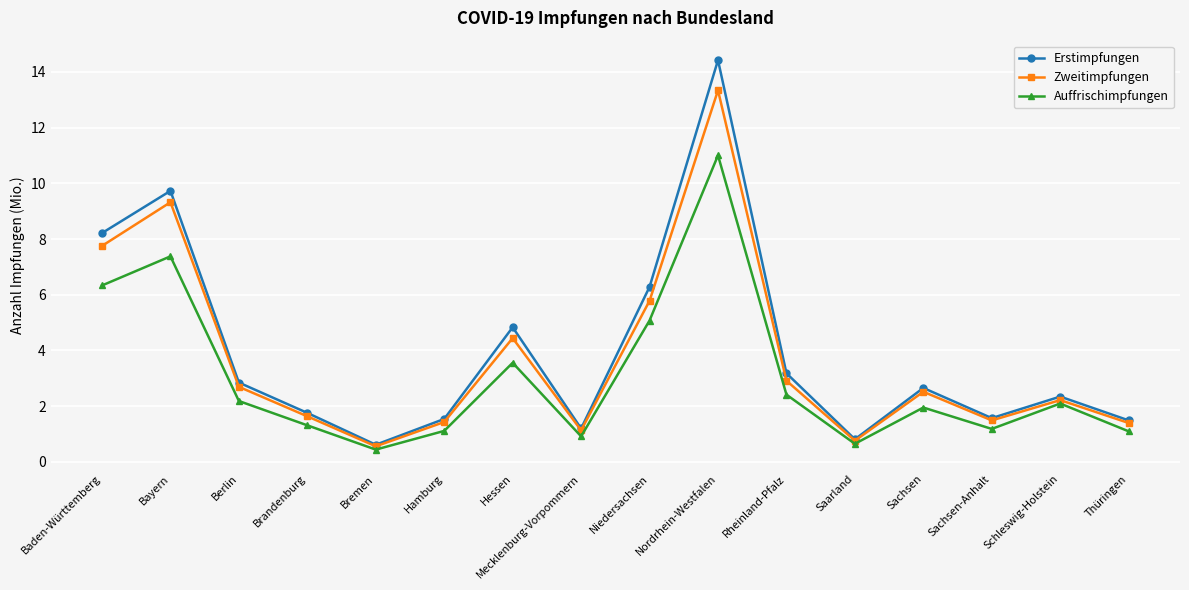

What is the value of the Zweitimpfungen point at the 3rd from the left?

2.7